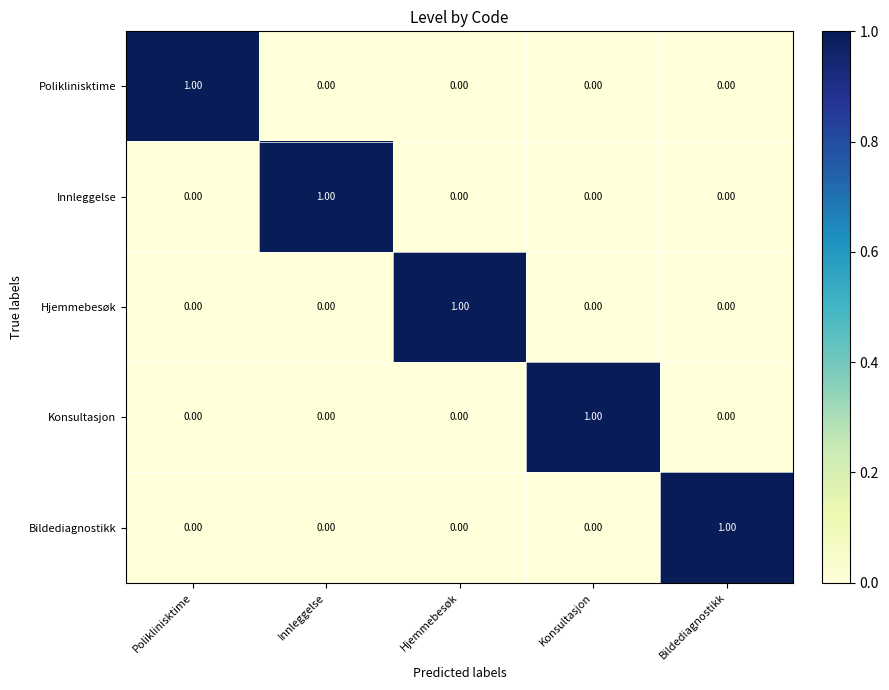

At how many categories does at least one series exceed 0?

5